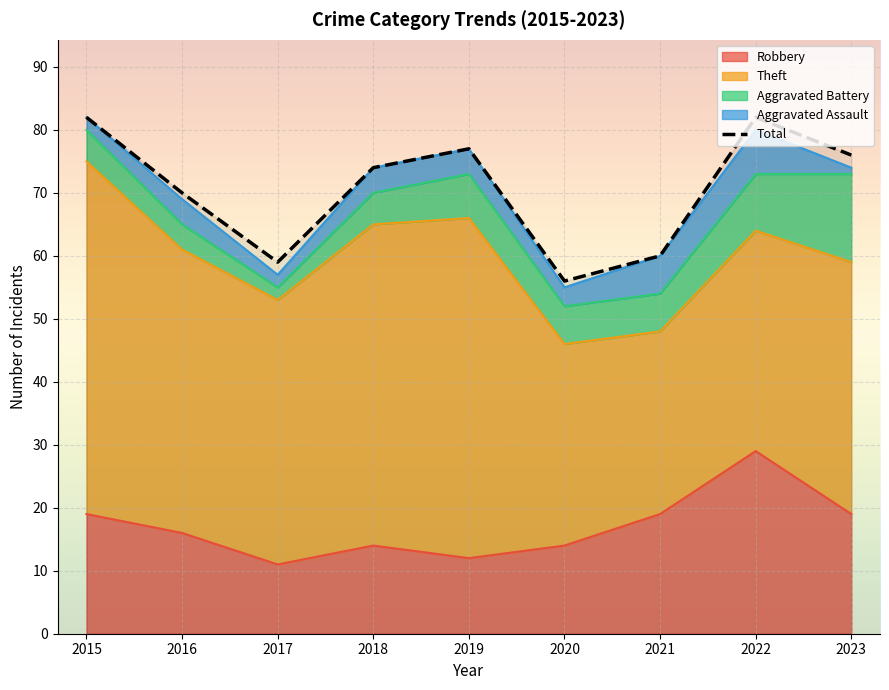

The chart shows a value of 98 at 2021. True or false?

False